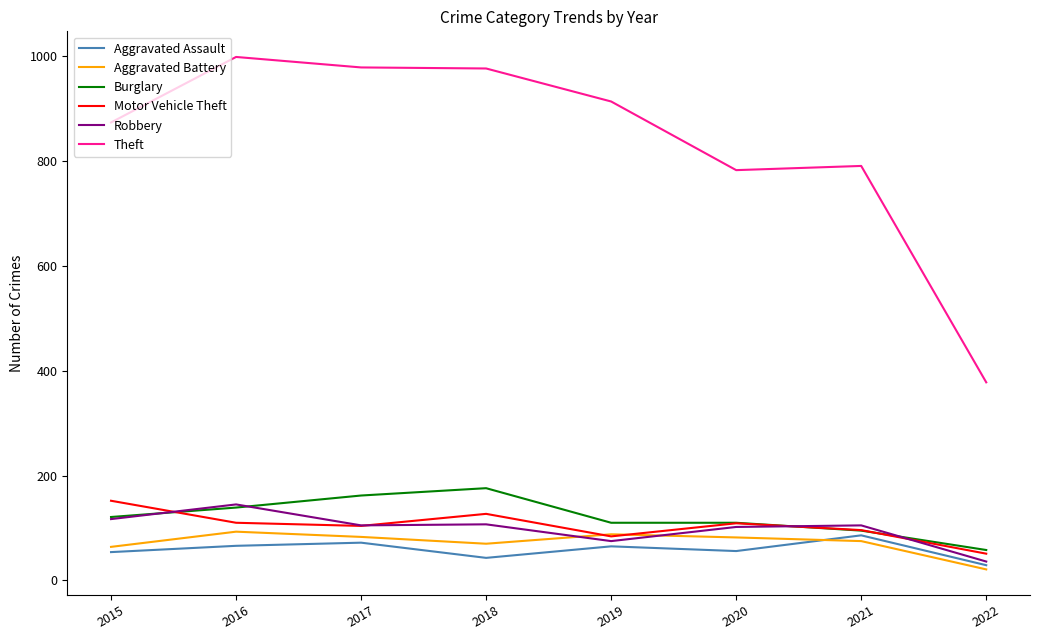

What is the sum of the Motor Vehicle Theft values at 2017 and 2016?

214